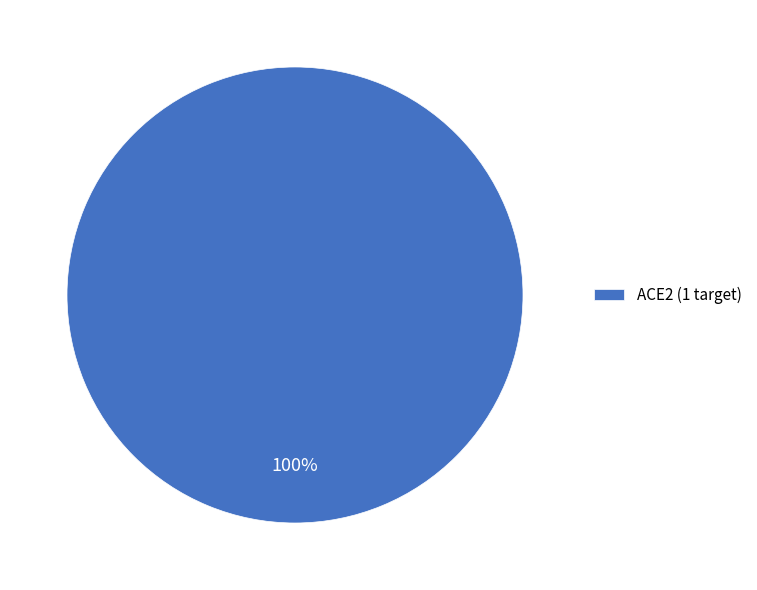

Which slice represents more than half of the pie?

ACE2 (1 target)